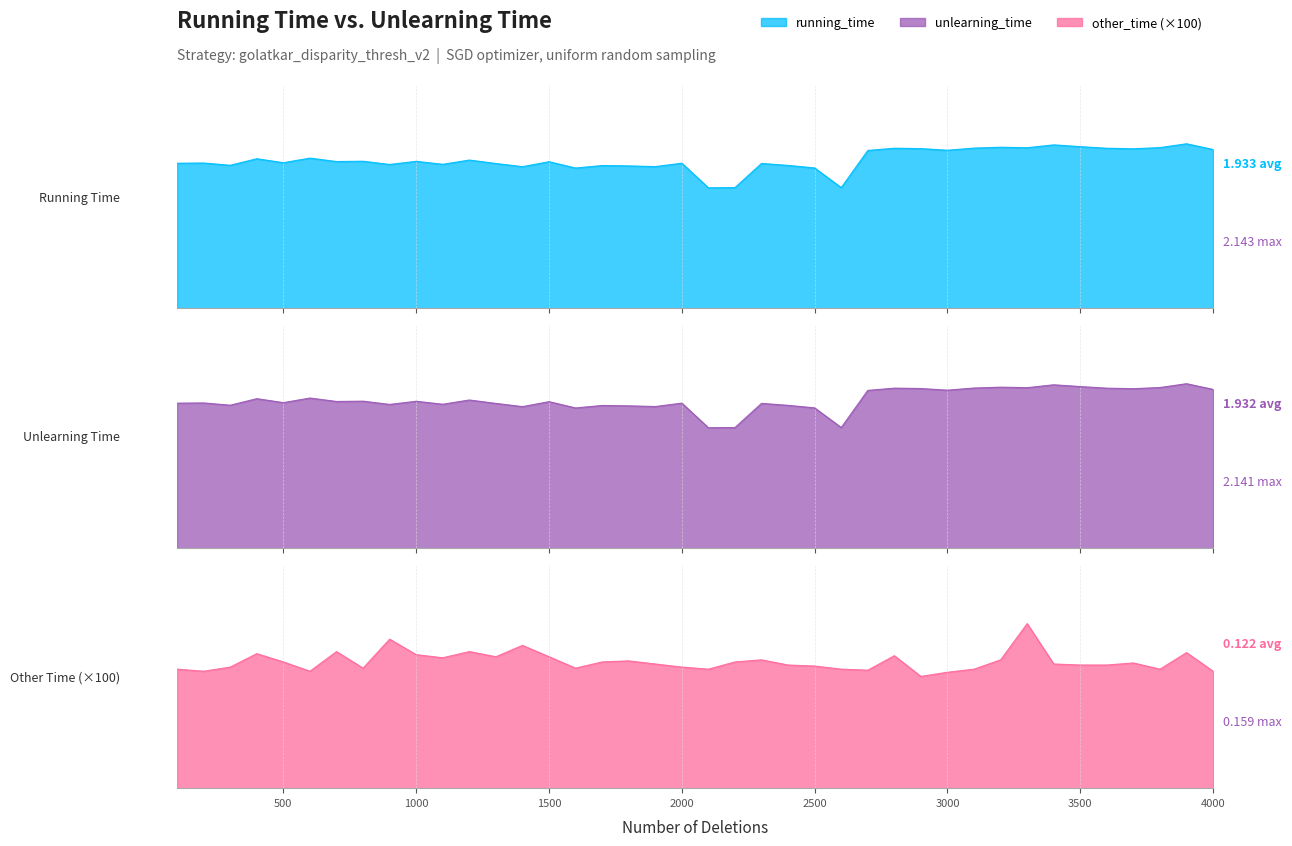

Count the number of categories in the chart.

40